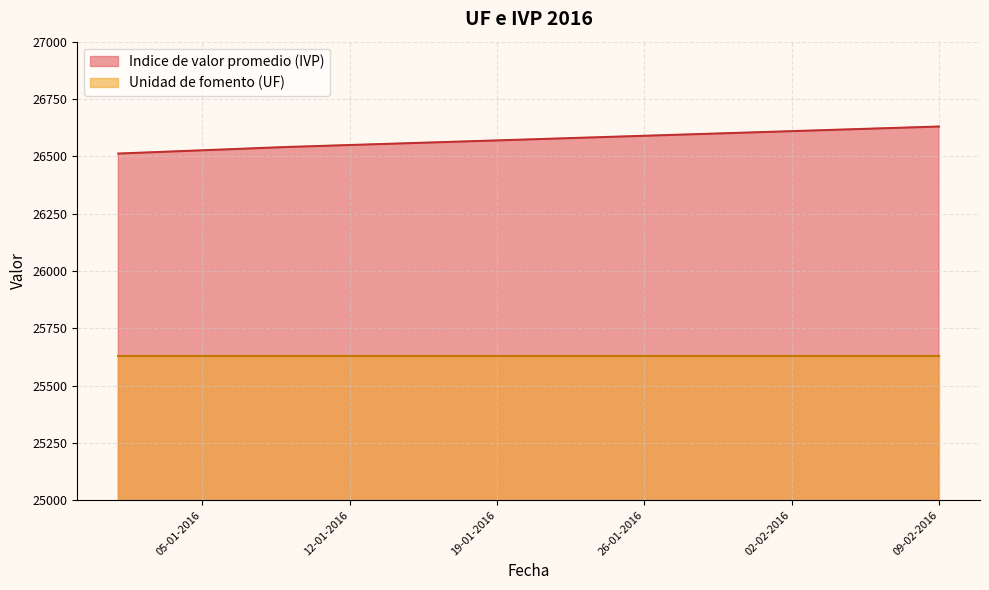

Rank the categories by value from highest to lowest.

09-02-2016, 08-02-2016, 07-02-2016, 06-02-2016, 05-02-2016, 04-02-2016, 03-02-2016, 02-02-2016, 01-02-2016, 31-01-2016, 30-01-2016, 29-01-2016, 28-01-2016, 27-01-2016, 26-01-2016, 25-01-2016, 24-01-2016, 23-01-2016, 22-01-2016, 21-01-2016, 20-01-2016, 19-01-2016, 18-01-2016, 17-01-2016, 16-01-2016, 15-01-2016, 14-01-2016, 13-01-2016, 12-01-2016, 11-01-2016, 10-01-2016, 09-01-2016, 08-01-2016, 07-01-2016, 06-01-2016, 05-01-2016, 04-01-2016, 03-01-2016, 02-01-2016, 01-01-2016